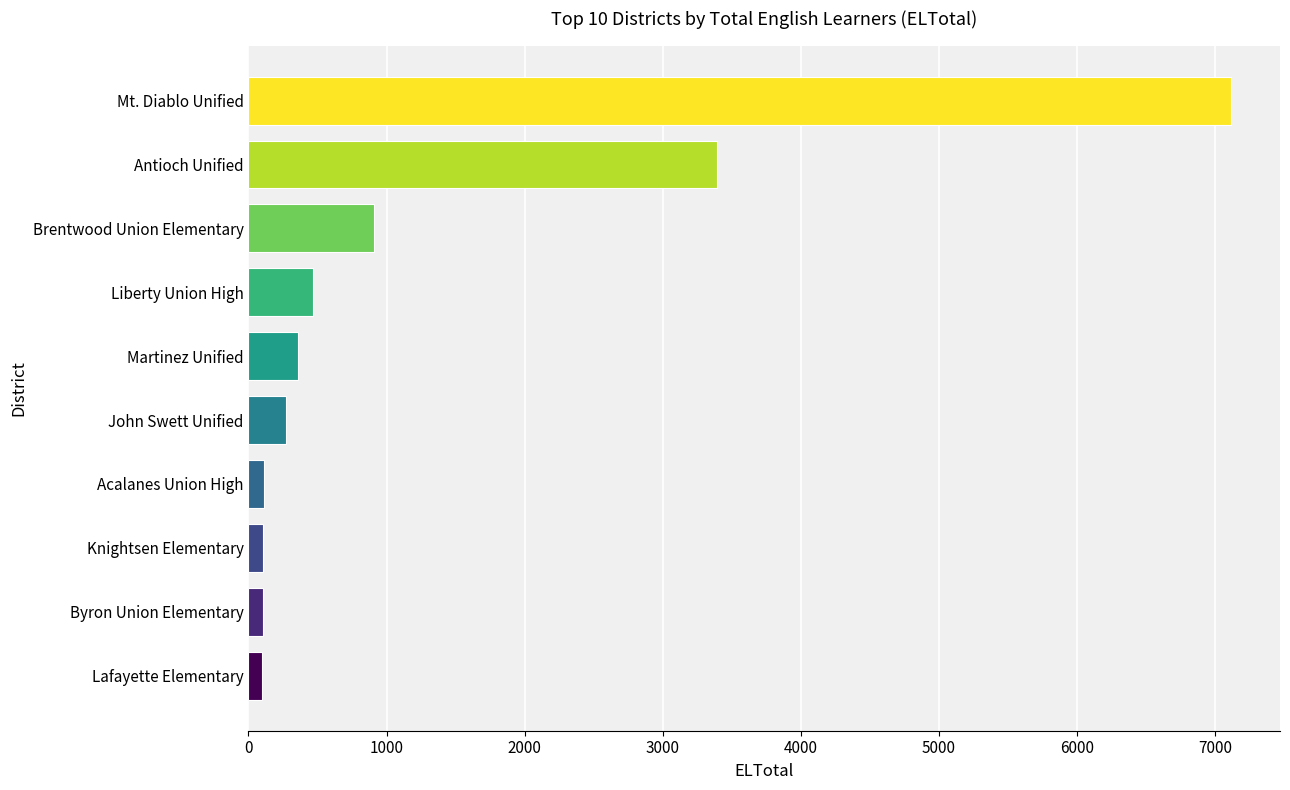

How many series are shown in this chart?

1